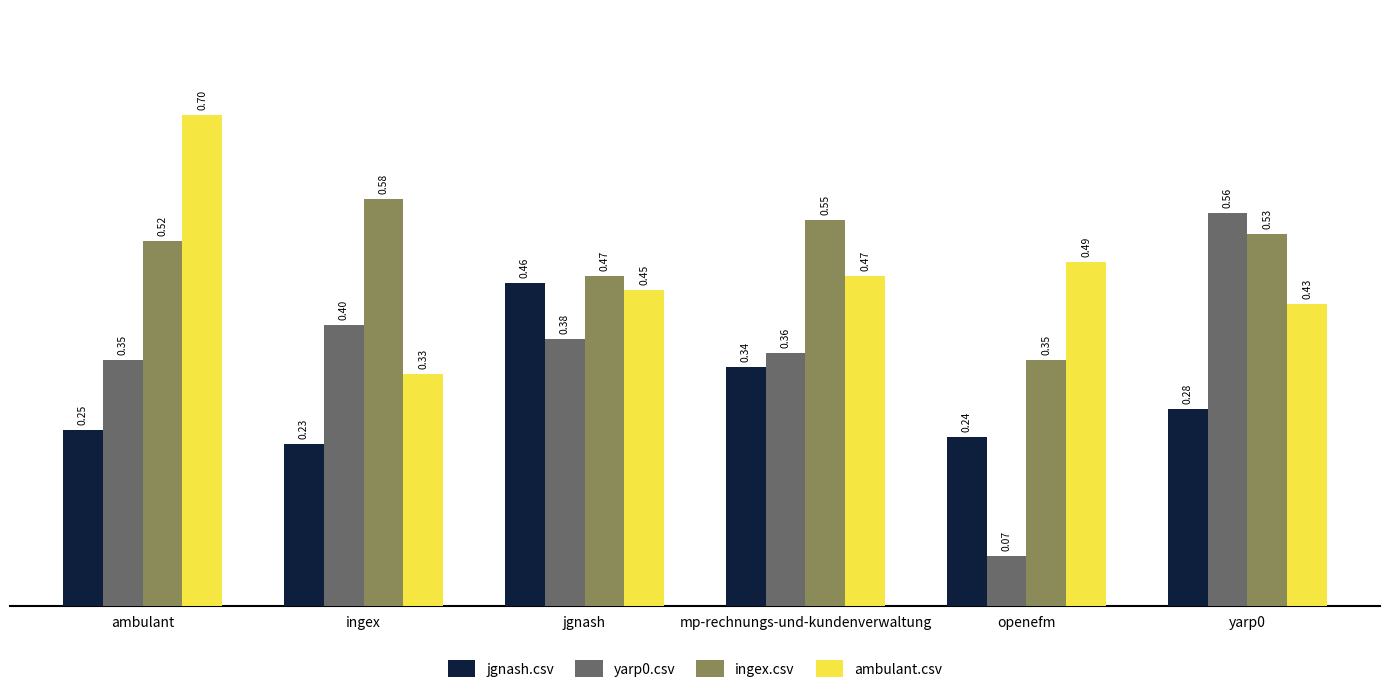

Does the chart contain stacked bars?

No